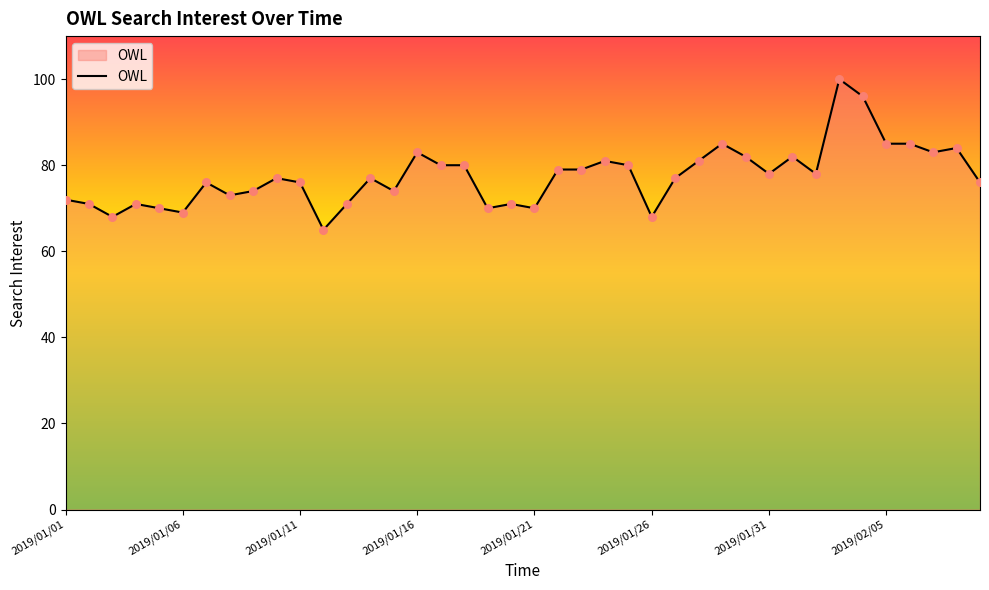

What is the greatest value displayed?

100